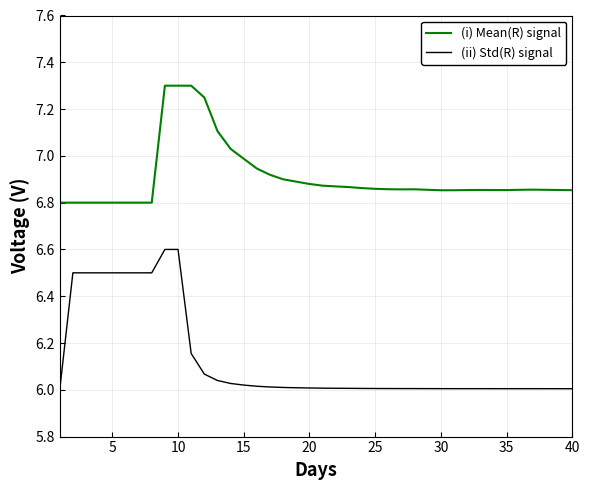

Which series has the largest total across all categories?

(i) Mean(R) signal